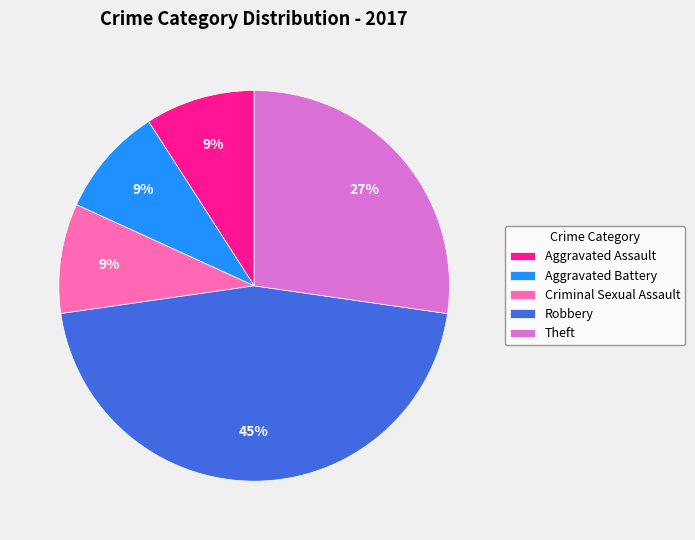

Count the number of slices in the pie.

5